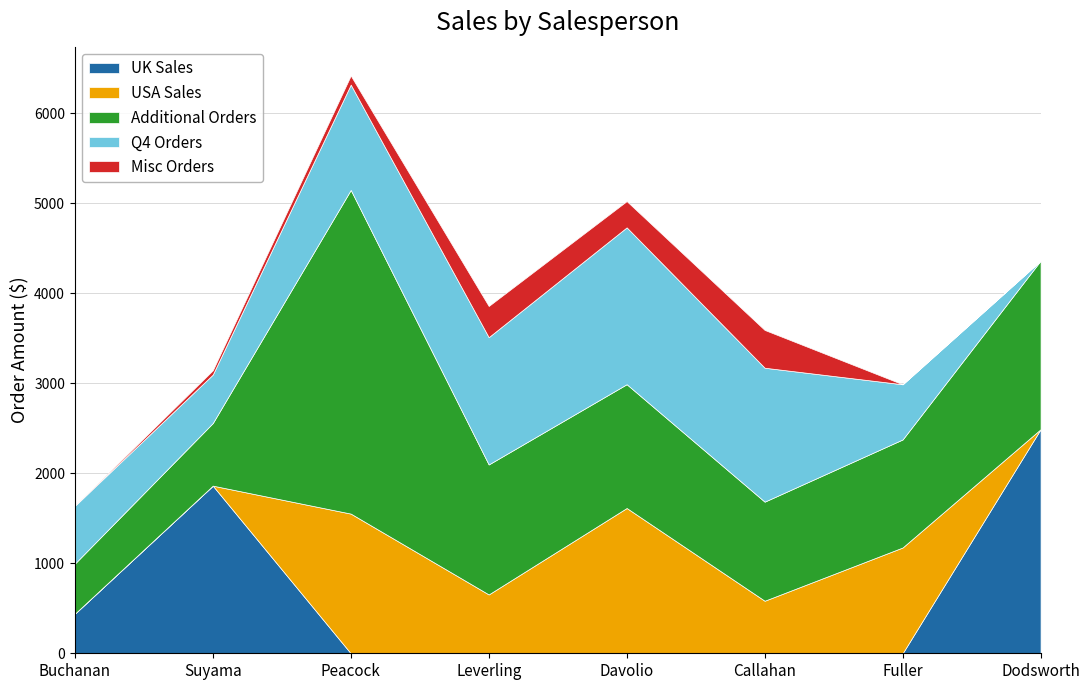

What value does the USA Sales series have at Callahan?

584.0